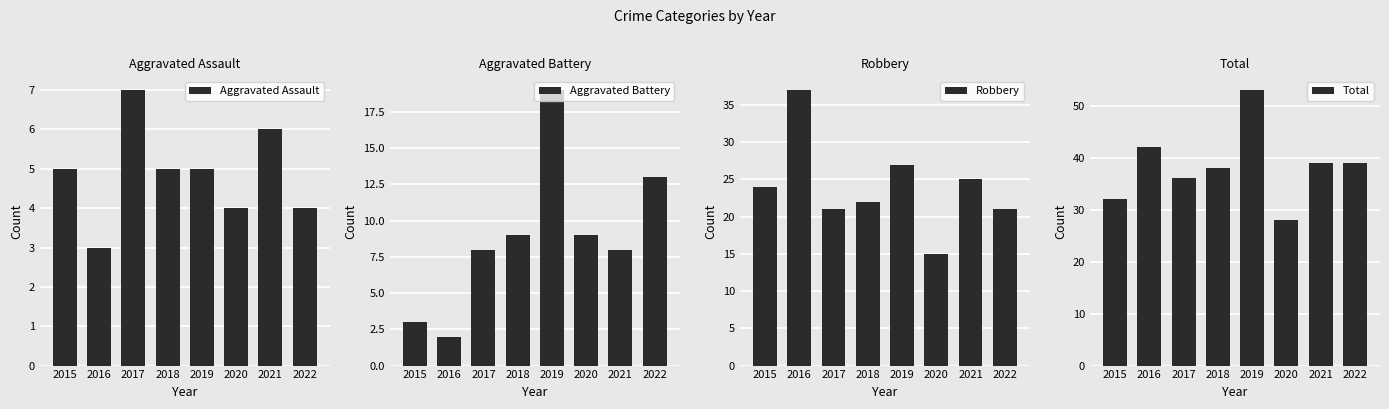

How many series are shown in this chart?

4